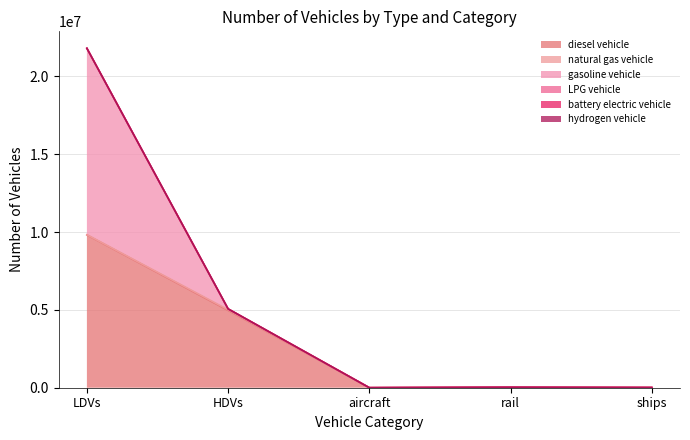

True or false: battery electric vehicle and gasoline vehicle intersect in this chart.

False